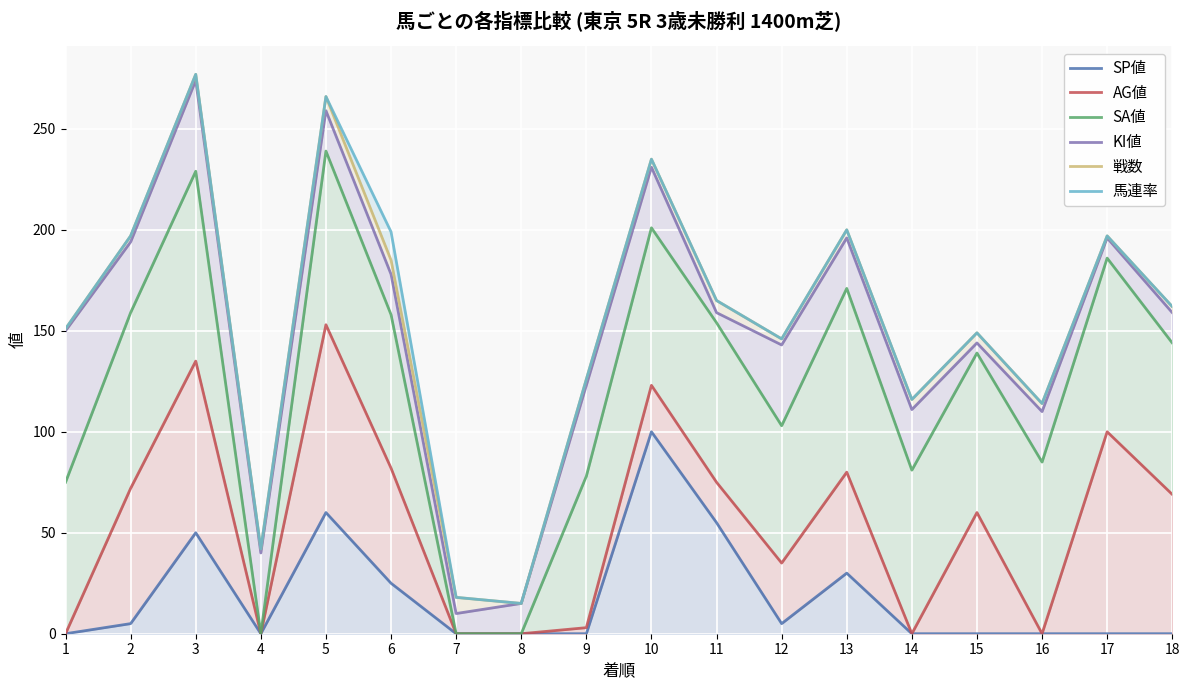

Rank the series at 4 from highest to lowest value.

戦数, 馬連率, KI値, SP値, AG値, SA値